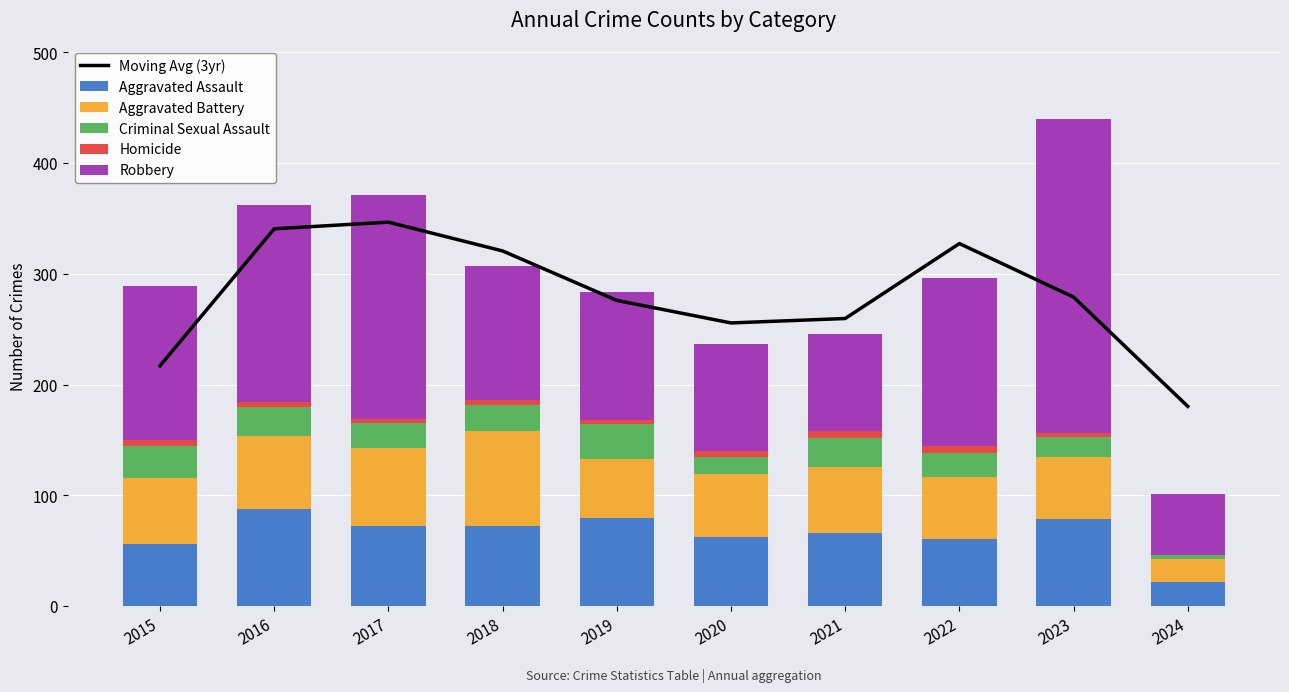

Reading right to left, what are all the values shown in this chart?

Moving Avg (3yr): 180.3	279.0	327.3	259.7	255.7	276.0	320.7	346.7	340.7	217.0
Aggravated Assault: 22.0	79.0	61.0	66.0	62.0	80.0	72.0	72.0	88.0	56.0
Aggravated Battery: 21.0	56.0	56.0	60.0	57.0	53.0	86.0	71.0	66.0	60.0
Criminal Sexual Assault: 3.0	18.0	21.0	26.0	16.0	31.0	24.0	22.0	26.0	29.0
Homicide: 0.0	3.0	7.0	6.0	5.0	4.0	4.0	4.0	4.0	5.0
Robbery: 55.0	284.0	151.0	88.0	97.0	116.0	121.0	202.0	178.0	139.0